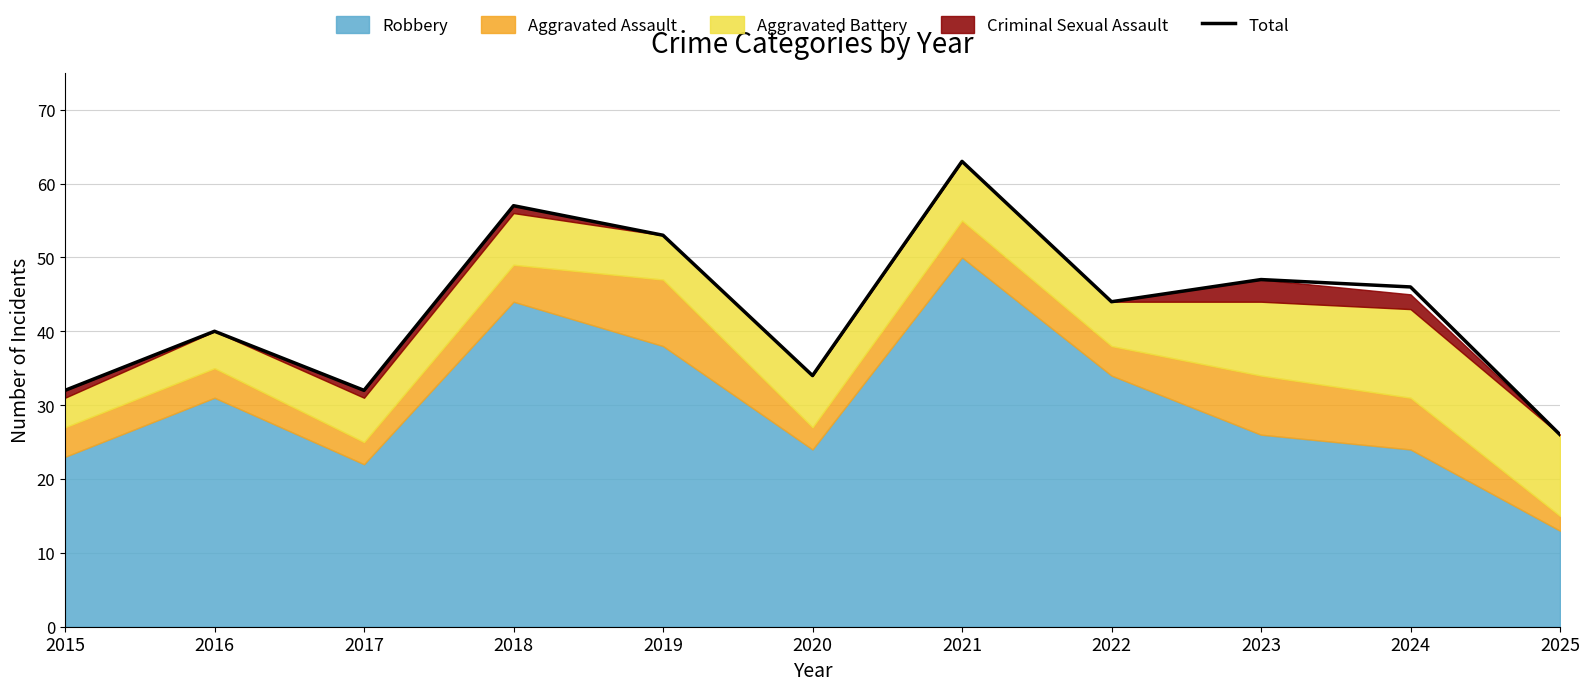

True or false: there are more than 1 points higher than both neighbors.

True